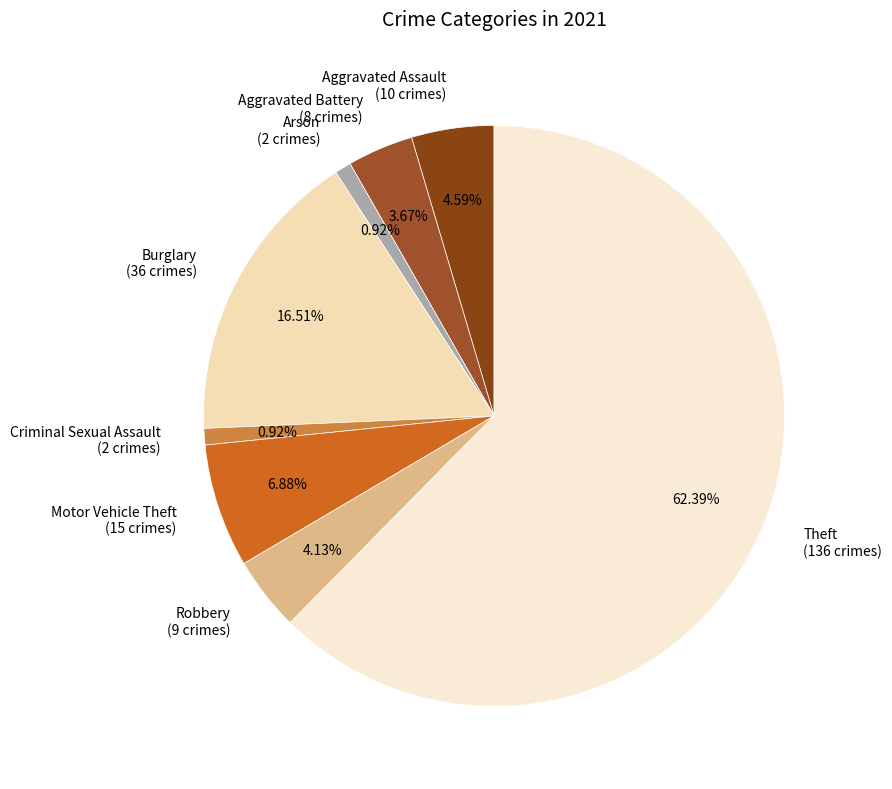

Is there a majority slice in this chart?

Yes